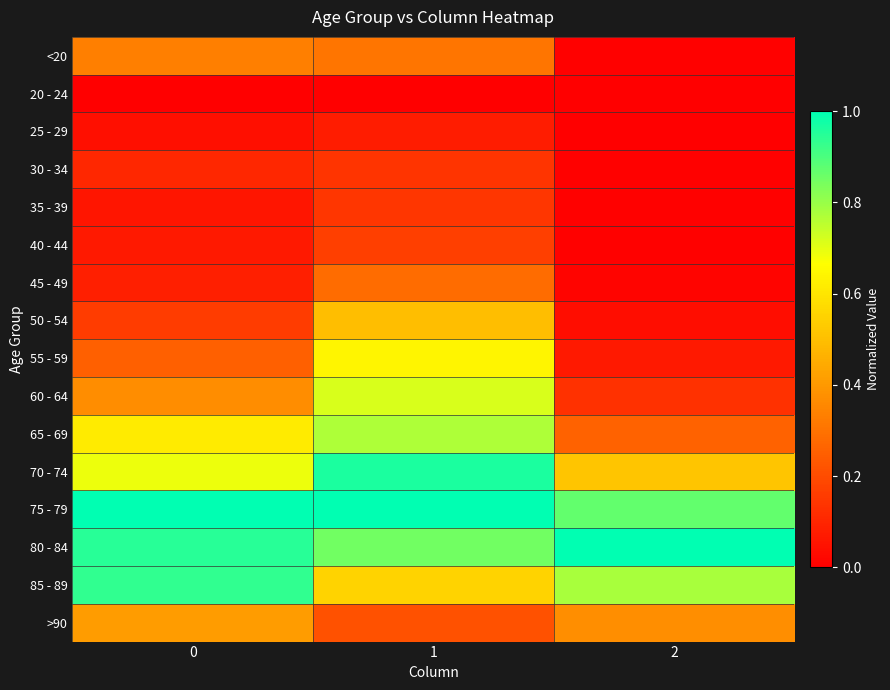

Reading right to left, transcribe all the data shown in this chart.

<20: 2=0.0	1=0.3	0=0.3
20 - 24: 2=0.0	1=0.0	0=0.0
25 - 29: 2=0.0	1=0.1	0=0.0
30 - 34: 2=0.0	1=0.1	0=0.1
35 - 39: 2=0.0	1=0.1	0=0.1
40 - 44: 2=0.0	1=0.2	0=0.1
45 - 49: 2=0.0	1=0.3	0=0.1
50 - 54: 2=0.0	1=0.5	0=0.2
55 - 59: 2=0.1	1=0.6	0=0.3
60 - 64: 2=0.1	1=0.7	0=0.4
65 - 69: 2=0.3	1=0.8	0=0.6
70 - 74: 2=0.5	1=1.0	0=0.7
75 - 79: 2=0.9	1=1.0	0=1.0
80 - 84: 2=1.0	1=0.9	0=0.9
85 - 89: 2=0.8	1=0.6	0=0.9
>90: 2=0.4	1=0.2	0=0.4